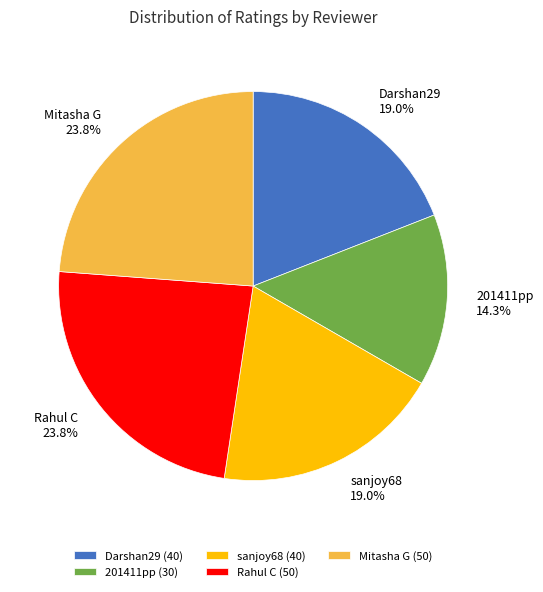

To the nearest percent, what percentage of the pie is 201411pp?

14%